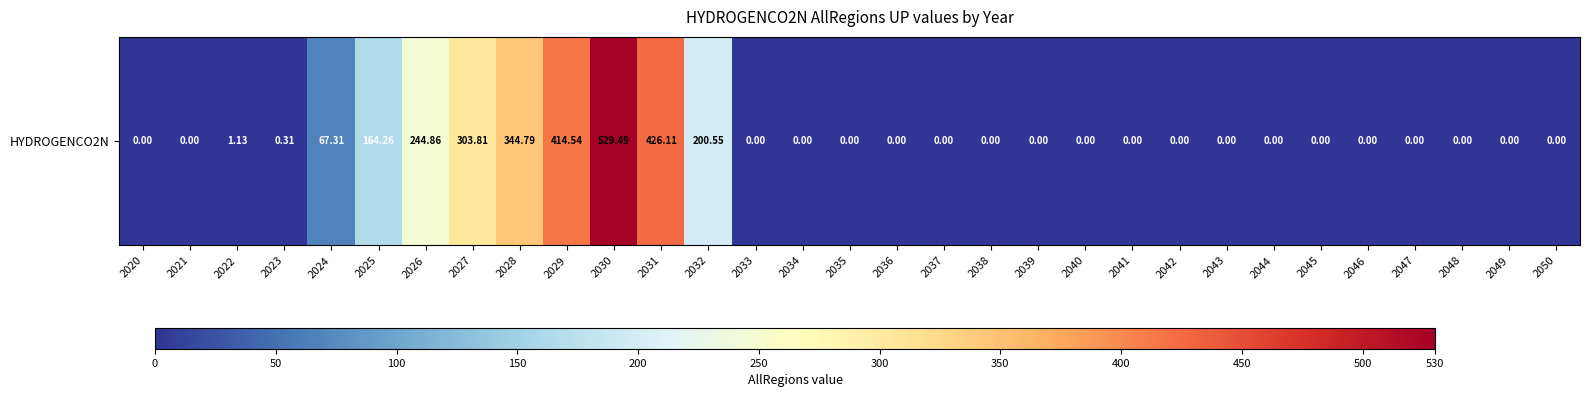

Which category has the lowest value across all series?

2020